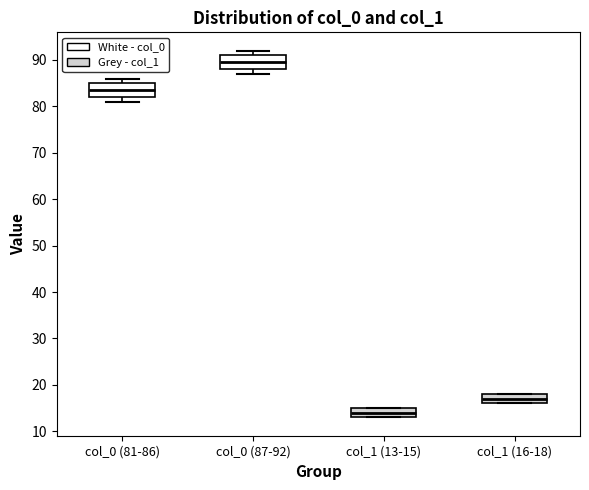

Reading left to right, transcribe this box plot: for each box, give where its median line is, the range the box spans, and where its two whiskers end, as read against the y-axis. The values are not printed on the chart, so give them approximately, as read against the axis.

col_0 (81-86): median 84, box 82 to 85, whiskers 81 to 86
col_0 (87-92): median 90, box 88 to 91, whiskers 87 to 92
col_1 (13-15): median 14, box 13 to 15, whiskers 13 to 15
col_1 (16-18): median 17, box 16 to 18, whiskers 16 to 18